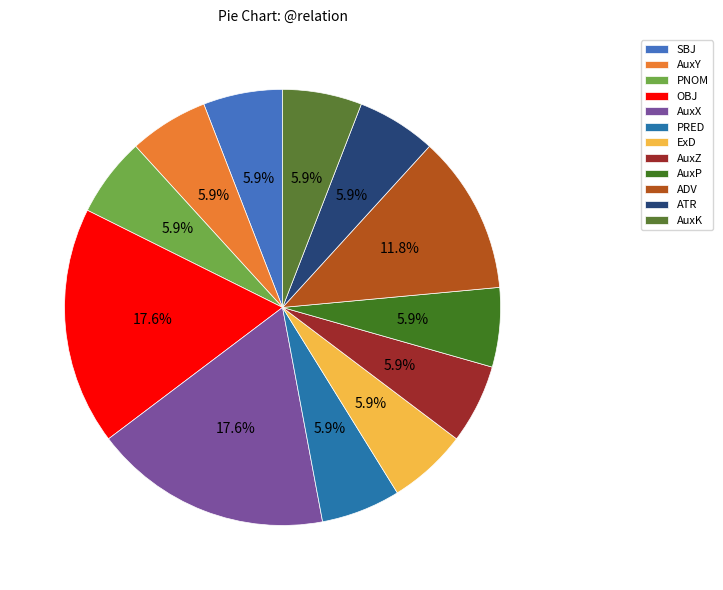

To the nearest percent, what percentage of the pie is ADV?

12%